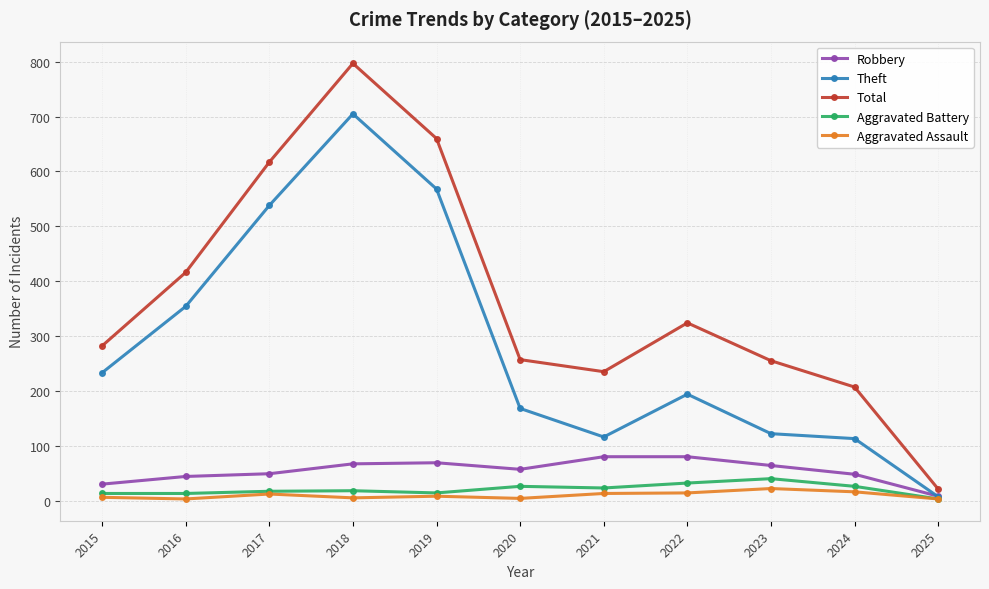

What is the value of the Robbery point at the 10th from the left?

48